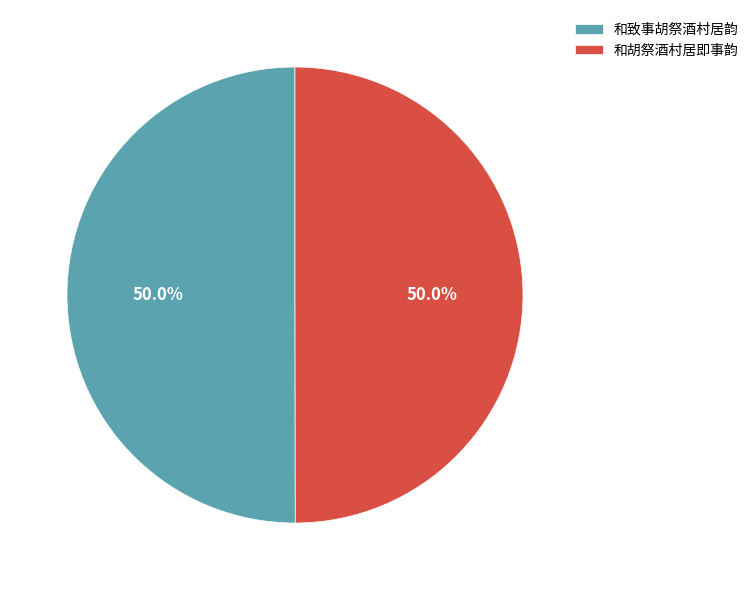

What is the total percentage of 和胡祭酒村居即事韵 and 和致事胡祭酒村居韵?

100.0%